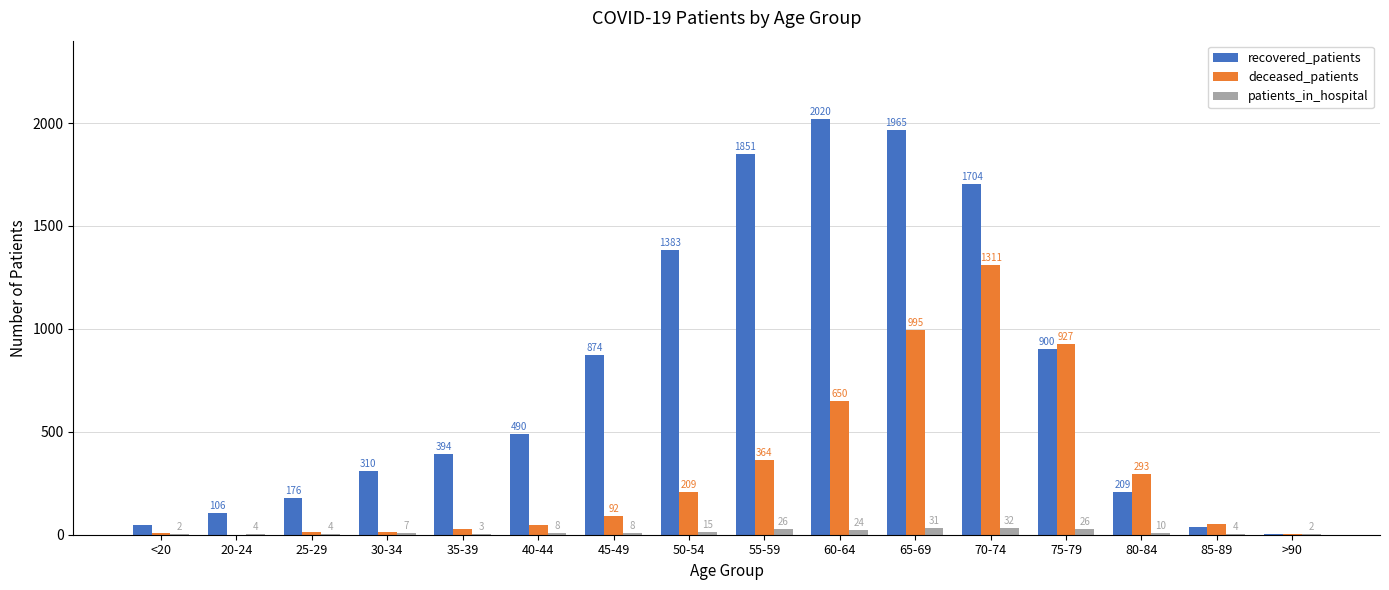

The patients_in_hospital series shows 7 at 30-34. True or false?

True